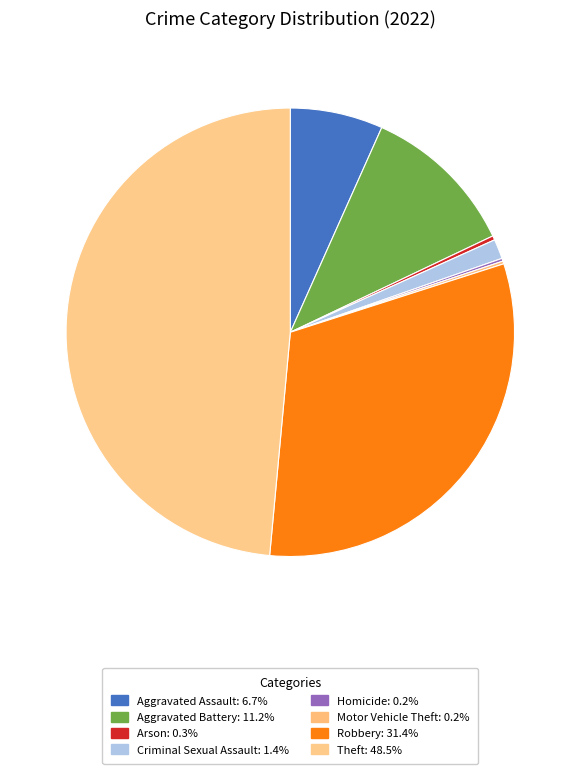

Is it true that Homicide is 6% of the pie?

False